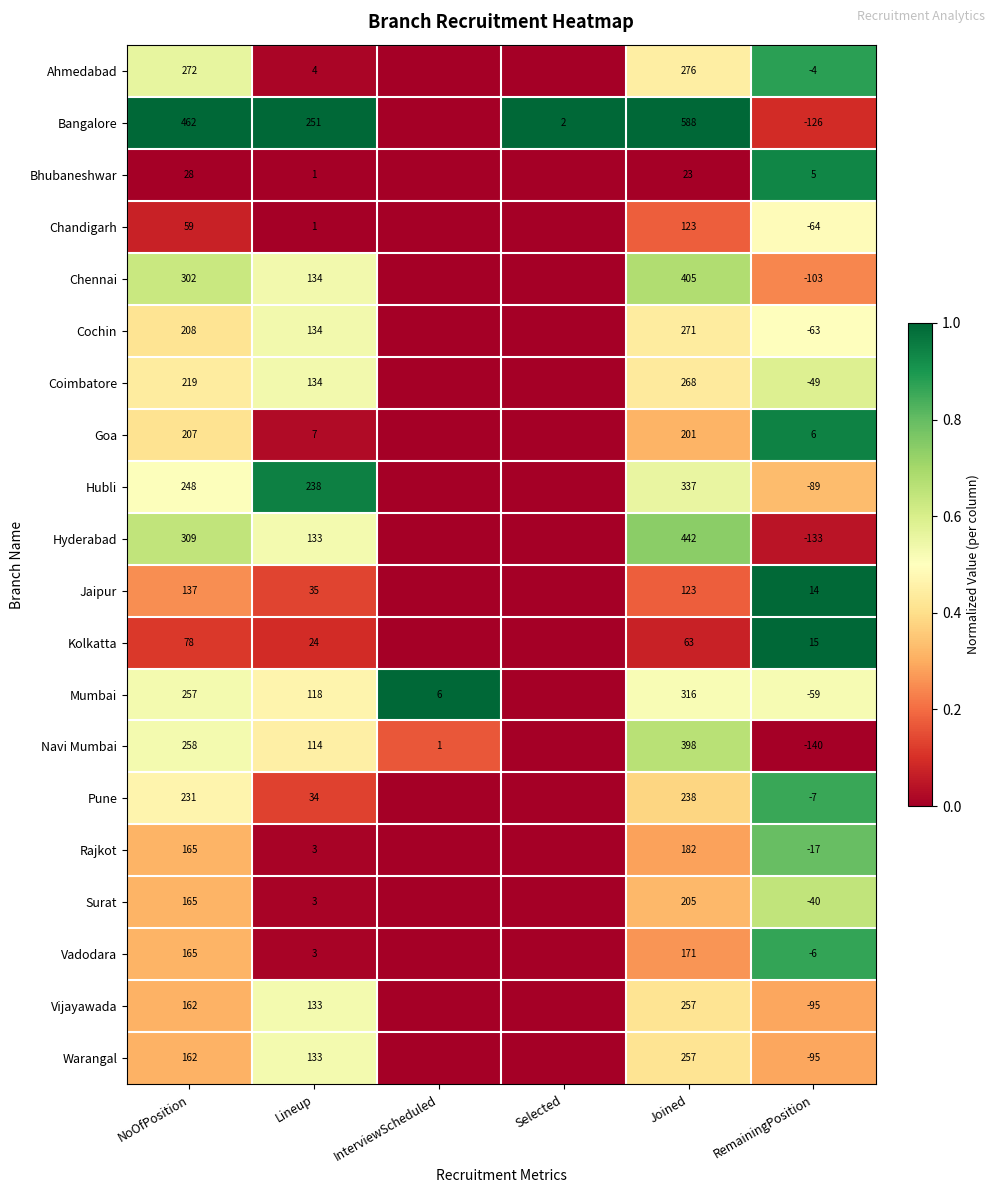

What is the total value across all series at Lineup?

1637